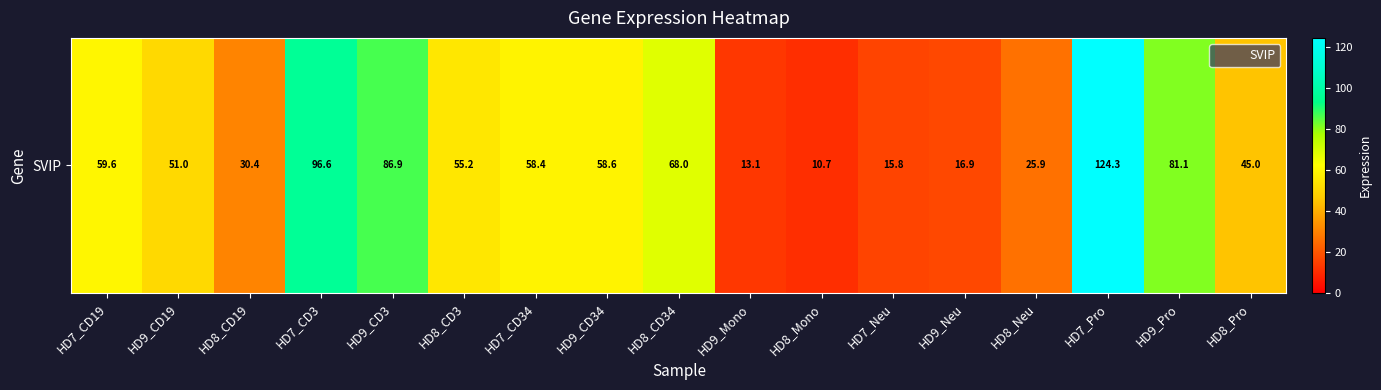

What is the change in value from HD8_Neu to HD9_Pro?

+55.2